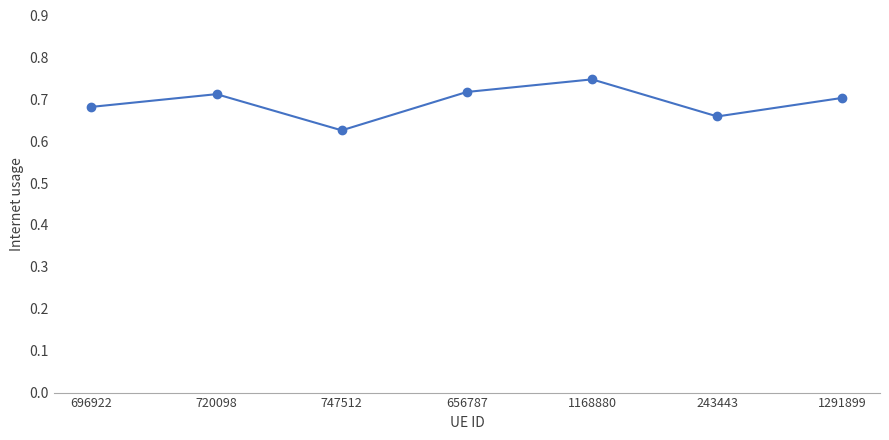

How many categories are shown in the chart?

7